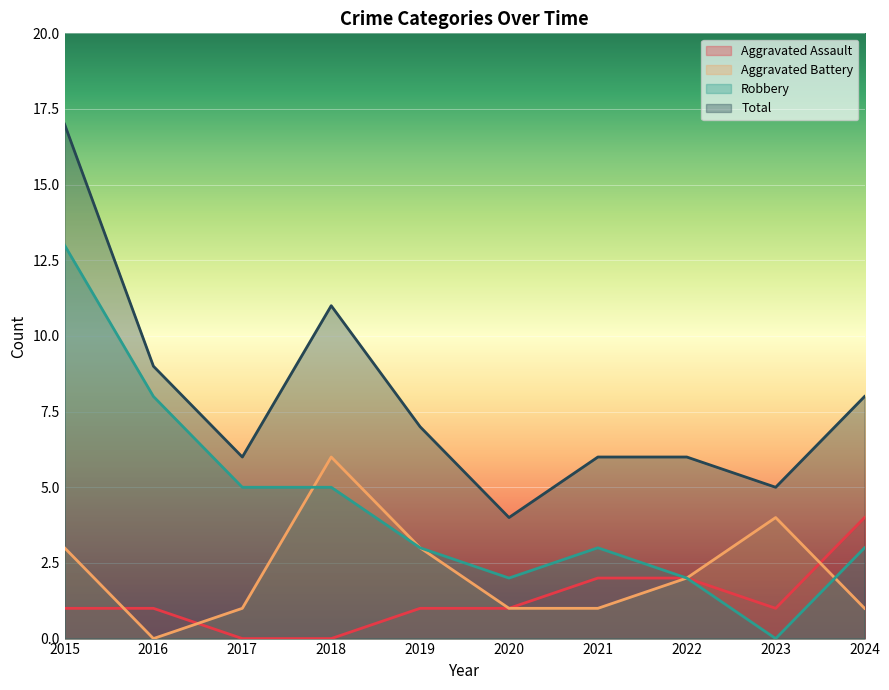

True or false: Robbery and Aggravated Assault intersect in this chart.

False